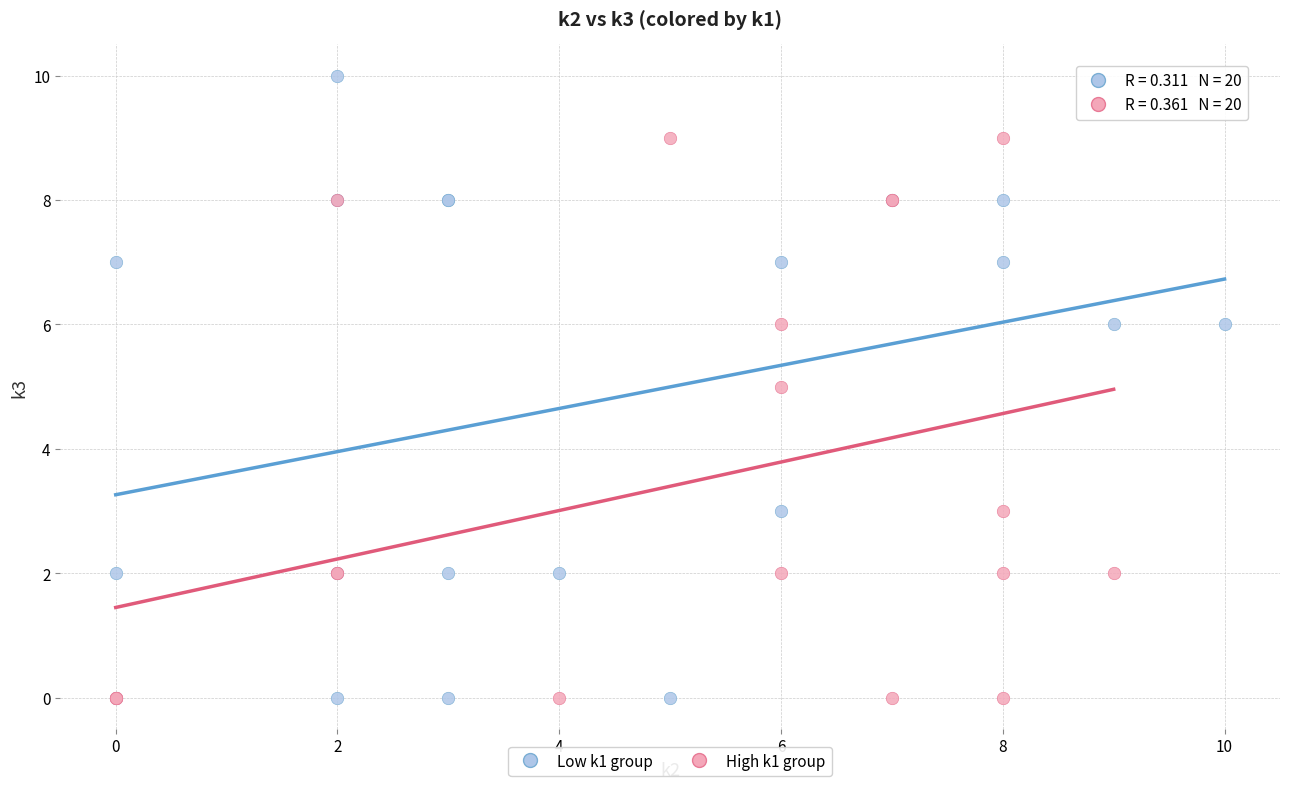

Which series reaches the maximum Y coordinate?

Low k1 group